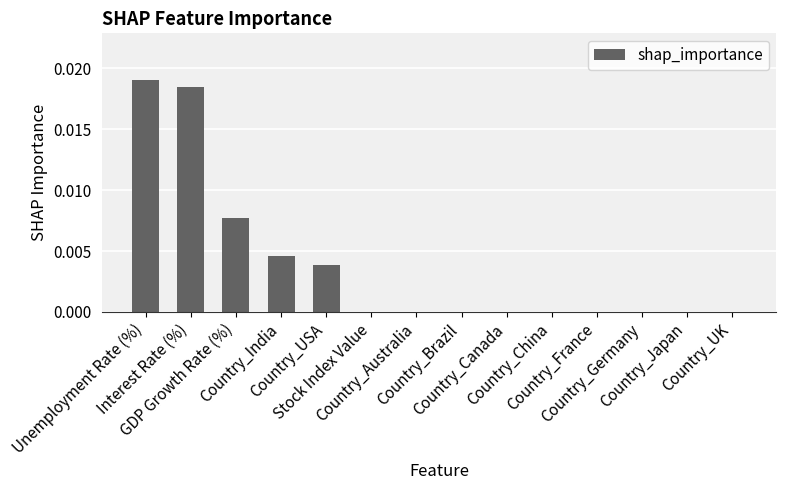

Which has a higher value, Stock Index Value or Country_UK?

Stock Index Value